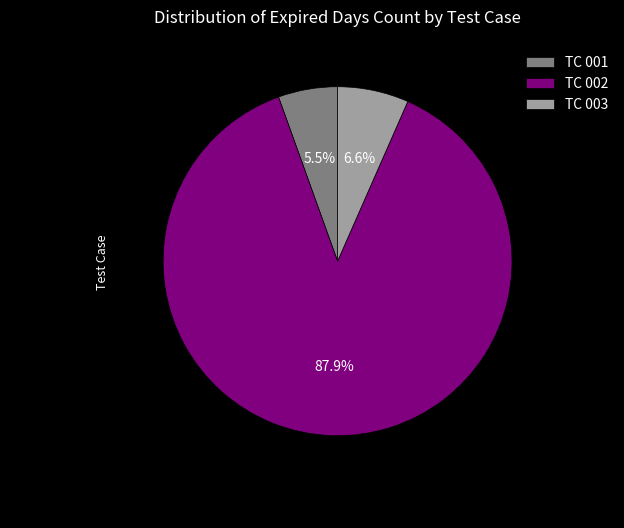

True or false: TC 001 accounts for 17% of the total.

False